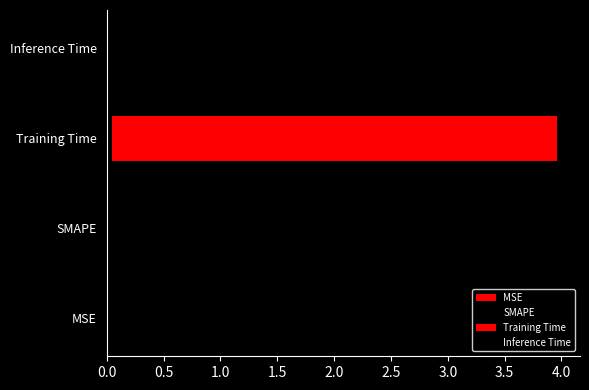

Which category has the highest value across all series?

Training Time